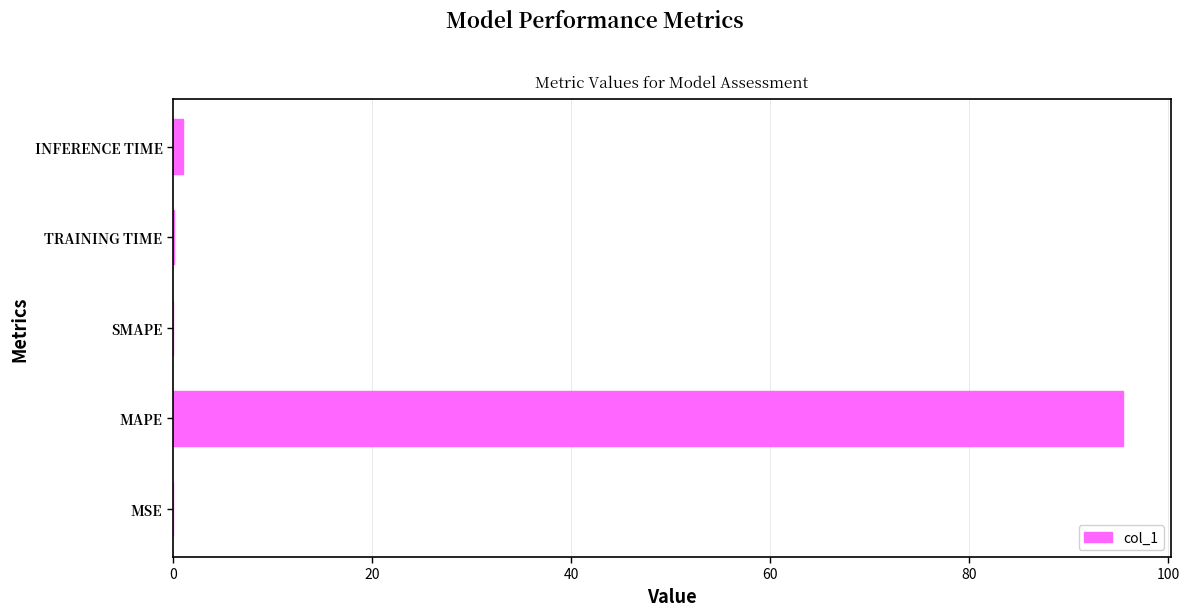

Count the number of data series in this chart.

1